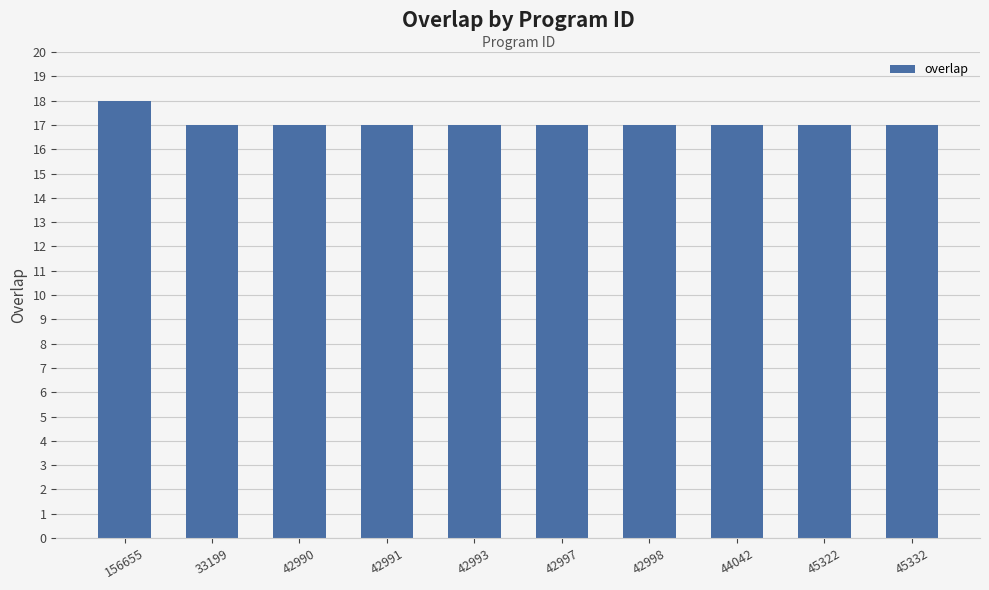

What is the minimum value shown in the chart?

17